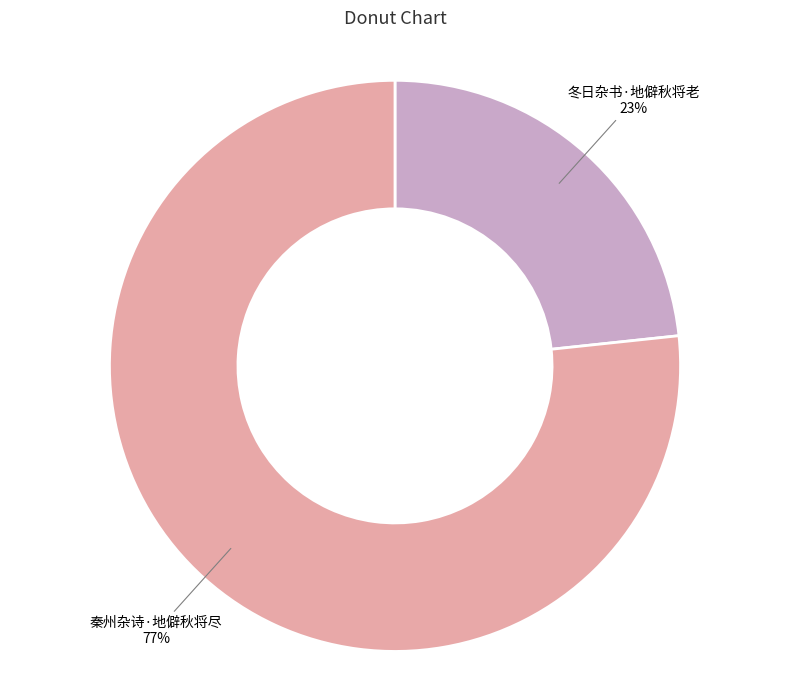

Count the number of slices in the pie.

2